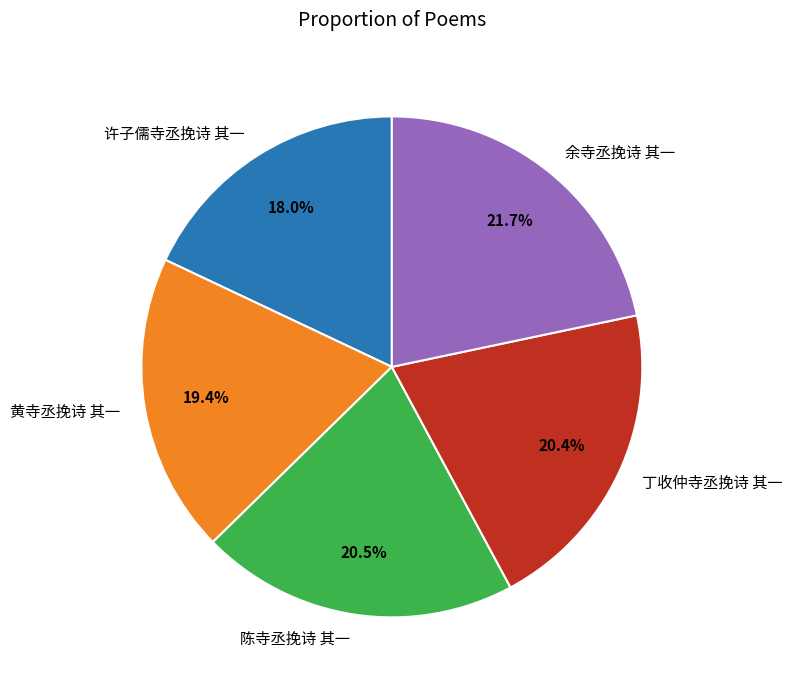

How many segments does this pie chart have?

5